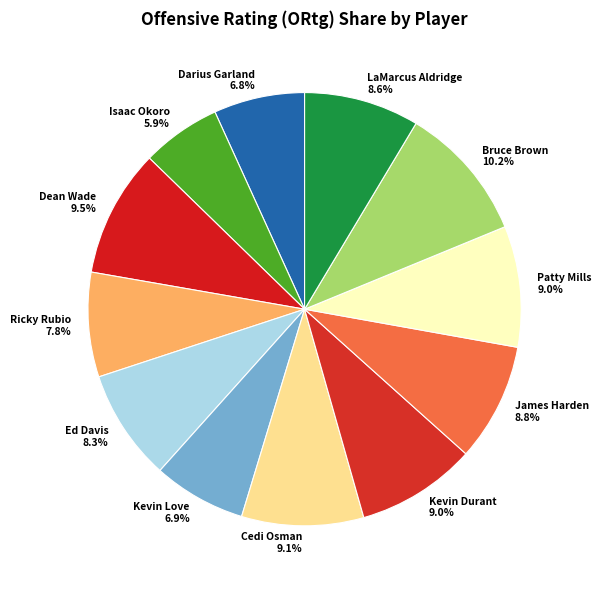

Count the number of slices in the pie.

12